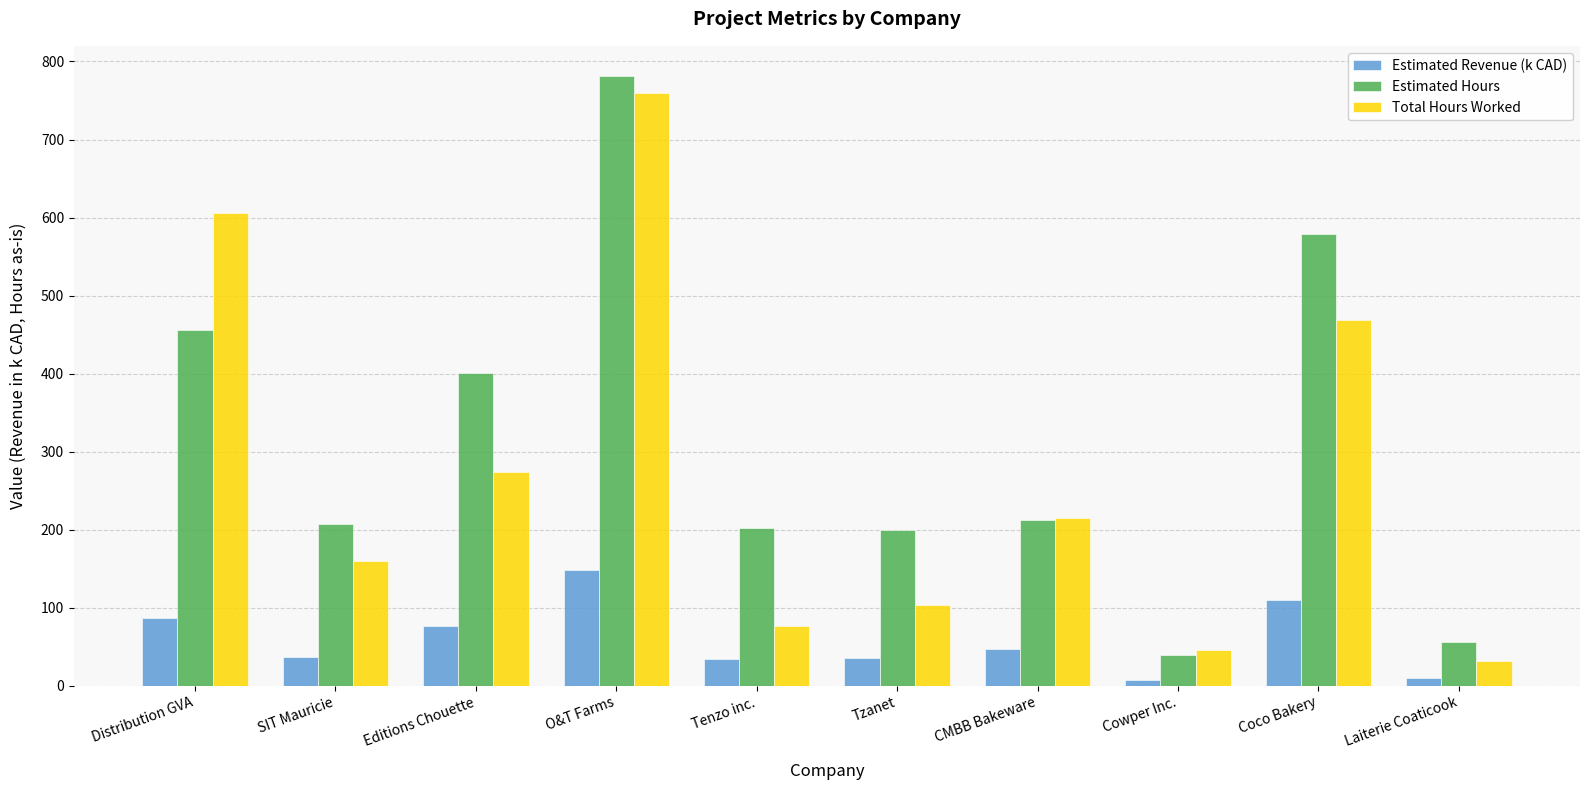

Between Editions Chouette and Laiterie Coaticook, which series saw the biggest shift?

Estimated Hours